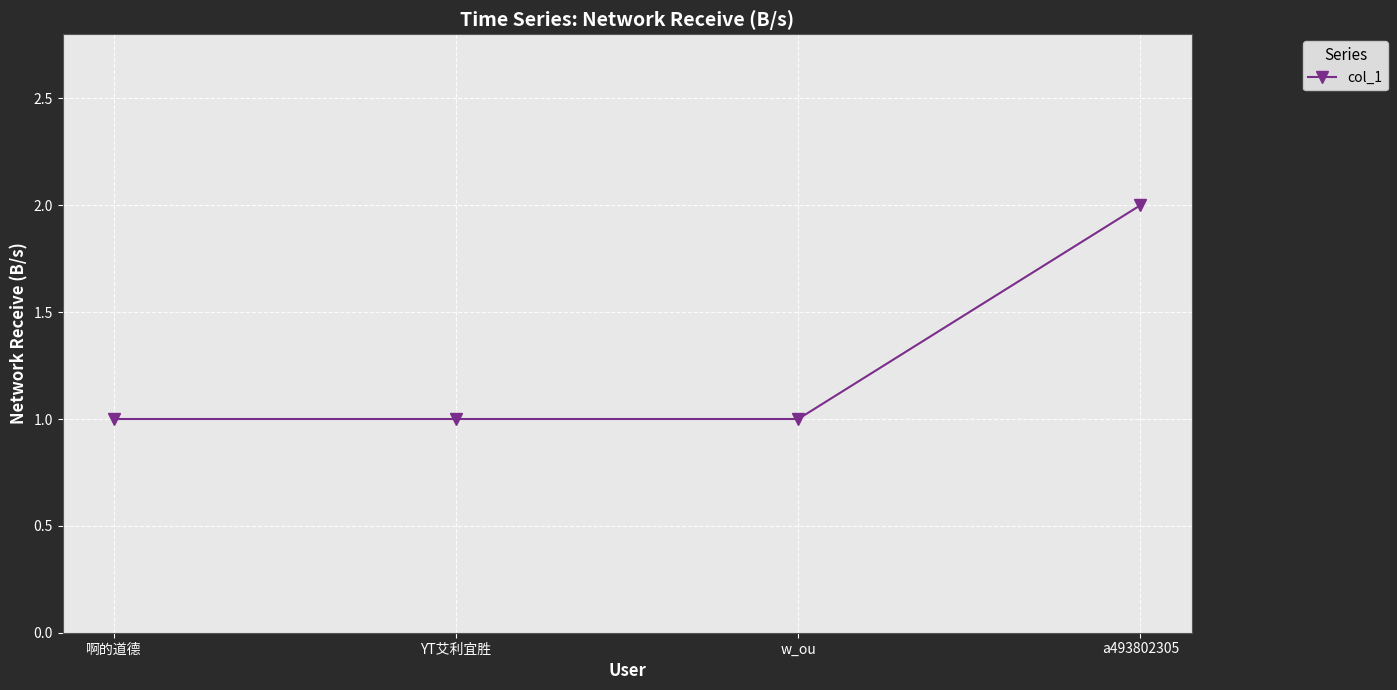

What is the value of the 2nd point from the left?

1